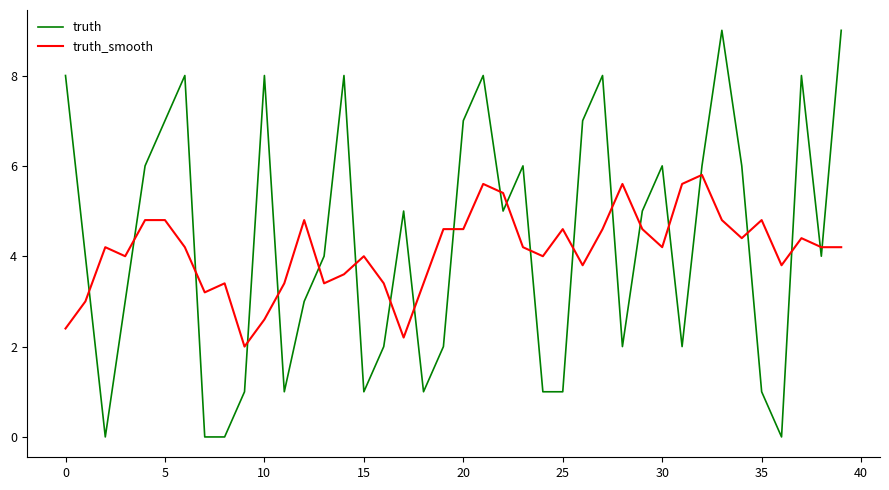

Which series ends up on top after the final intersection of truth and truth_smooth?

truth